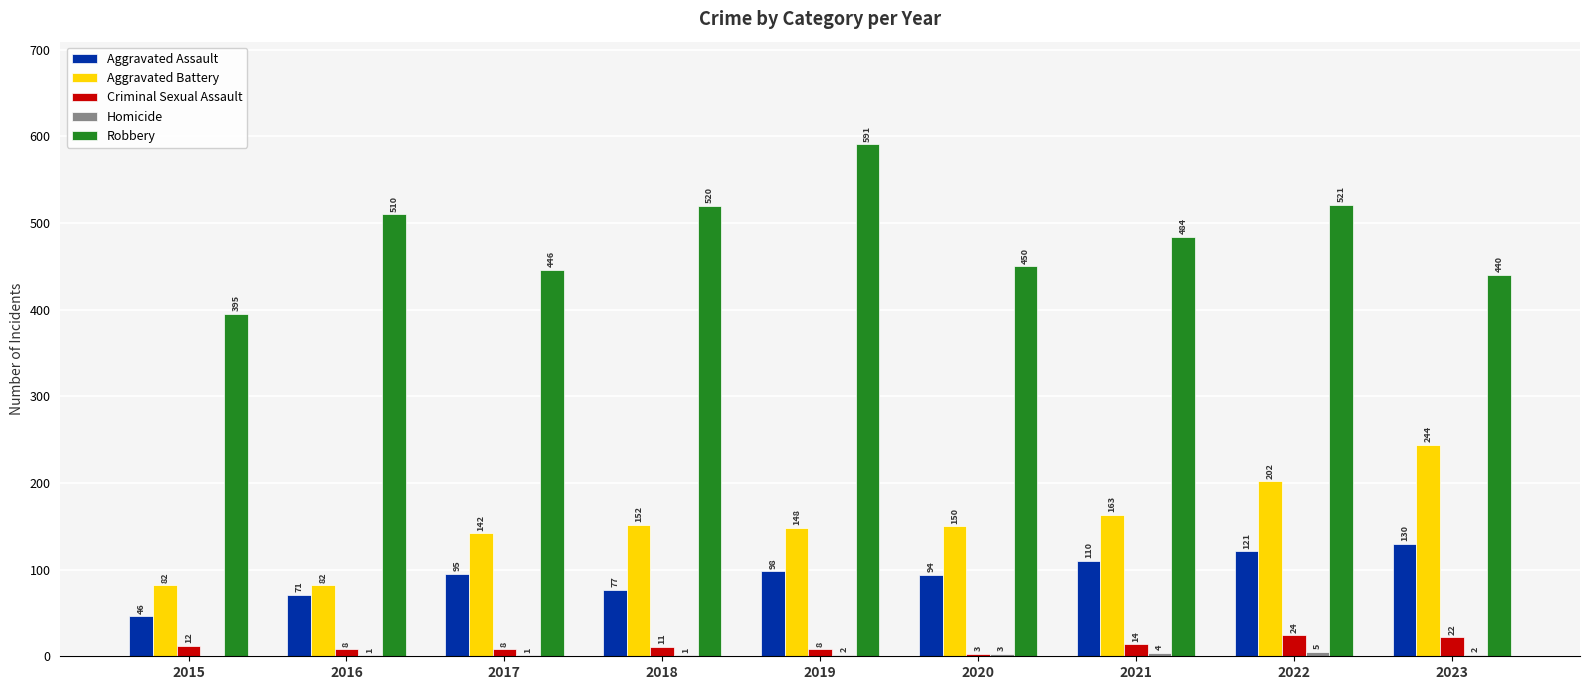

Which category has the highest value in the Robbery series?

2019